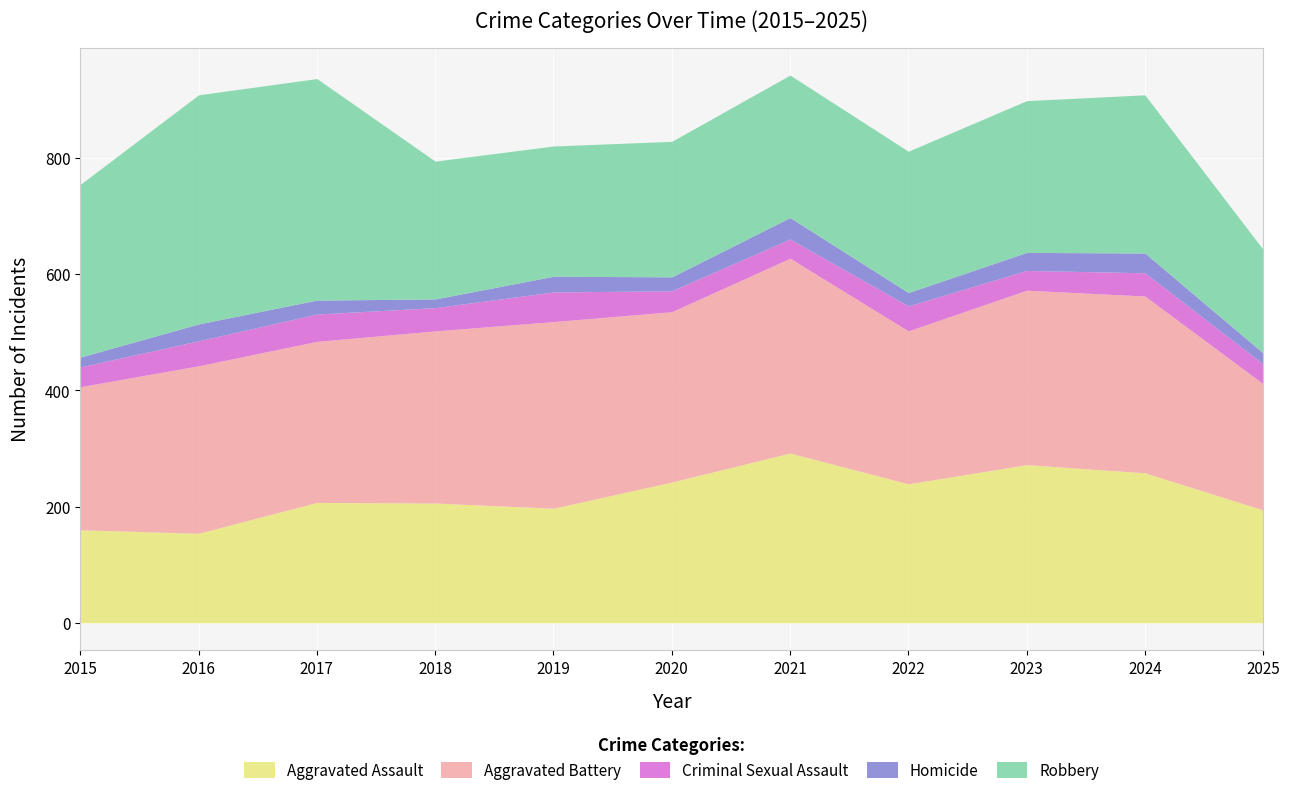

What is the value of the Homicide point at the 8th from the left?

23